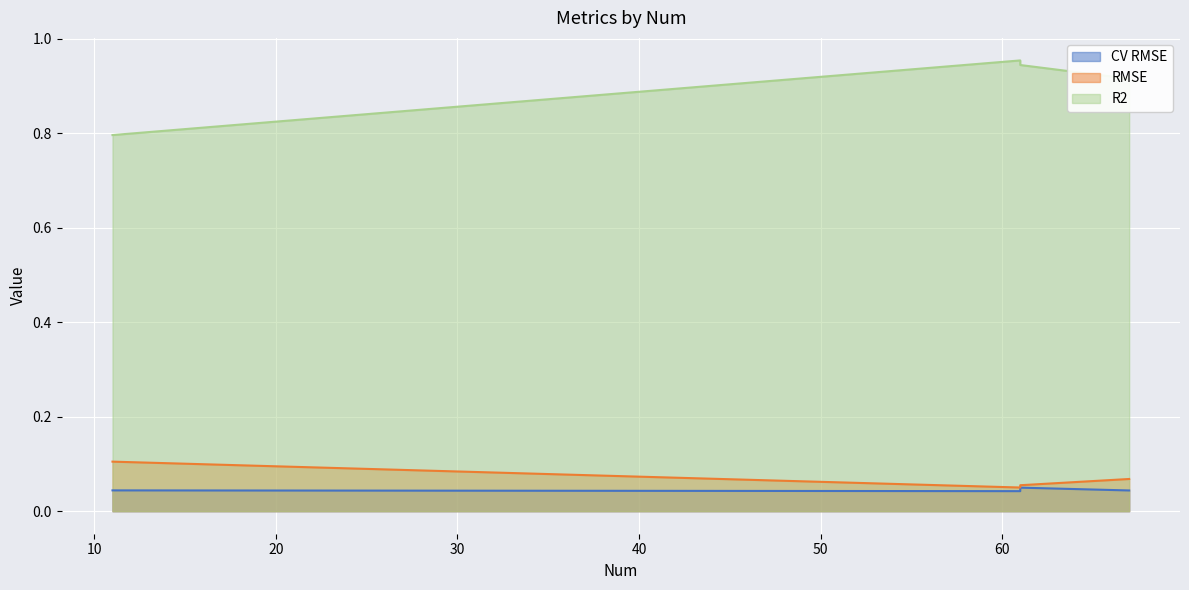

Is the value of CV RMSE at 61 greater than the value of RMSE at 67?

No